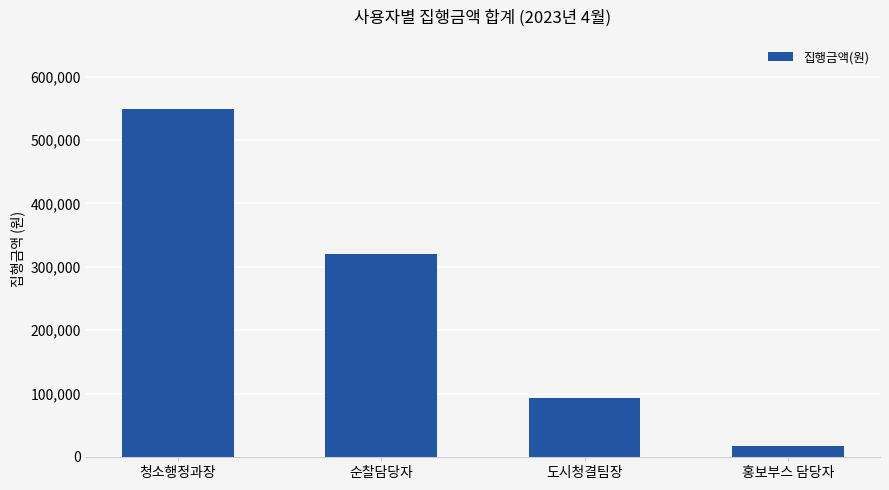

What is the ratio of the value at 청소행정과장 to the value at 도시청결팀장?

5.9